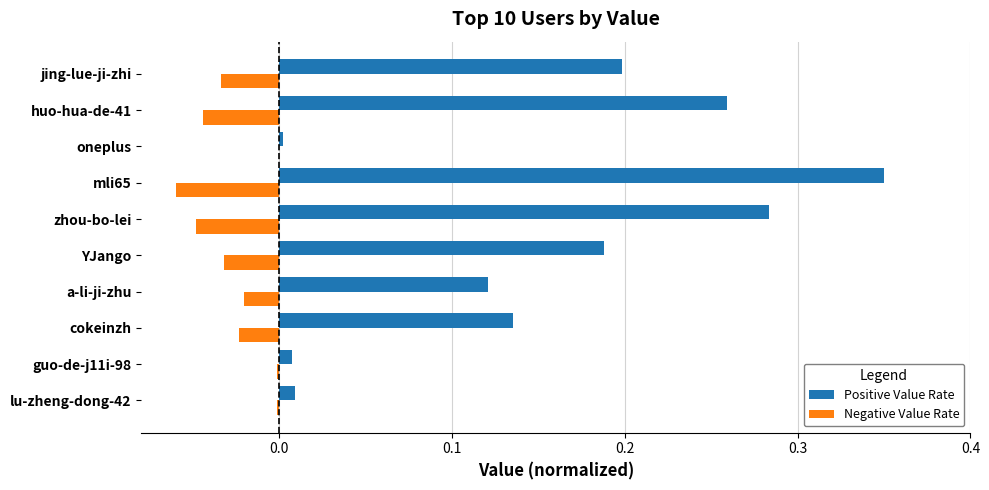

Which series has the widest spread of values?

Positive Value Rate